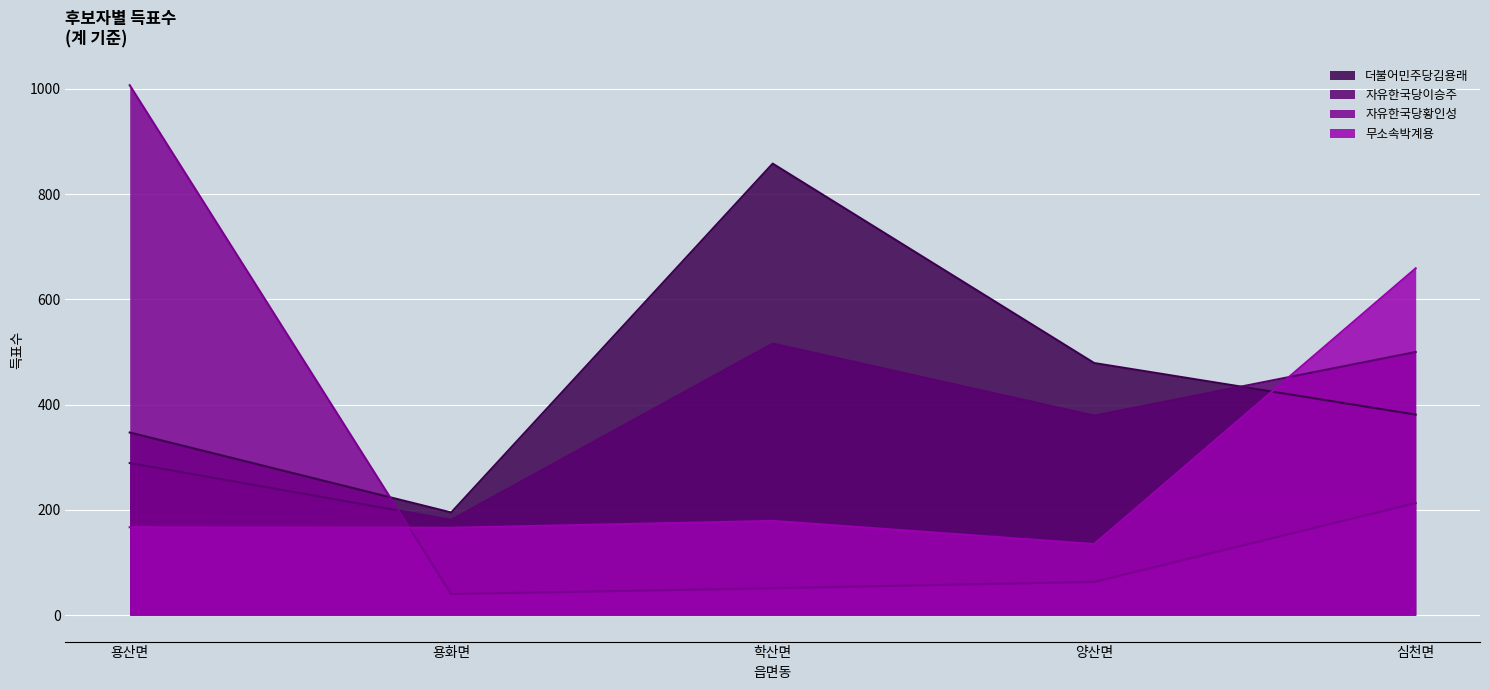

What is the difference between the maximum and minimum values in the 자유한국당이승주 series?

335